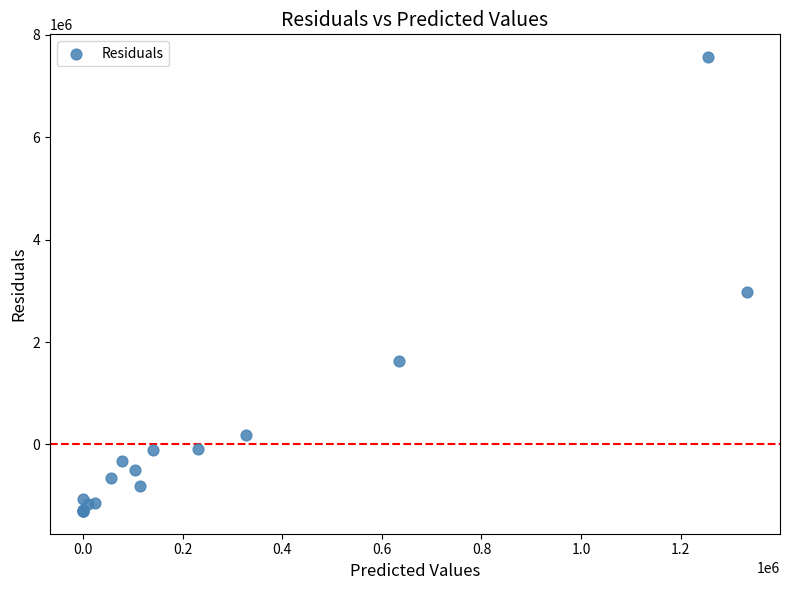

What Y value in the scatter plot is closest to 3132945?

2972975.4